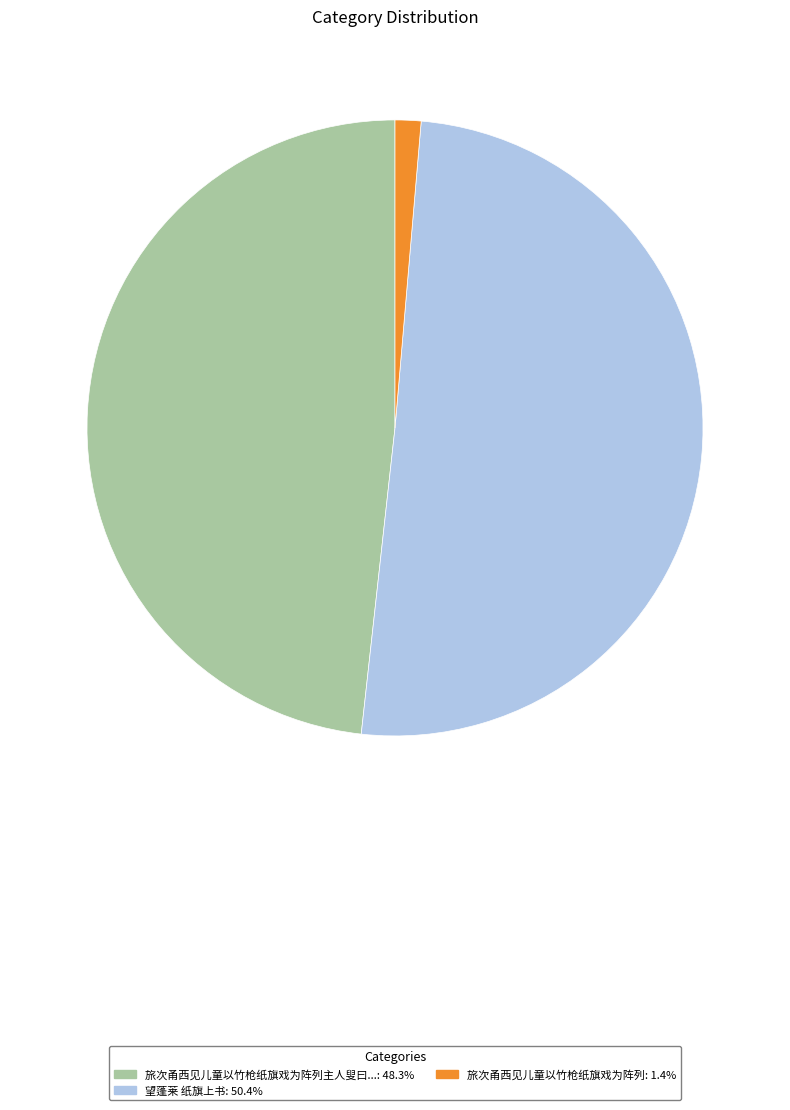

Does any single category account for the majority?

Yes